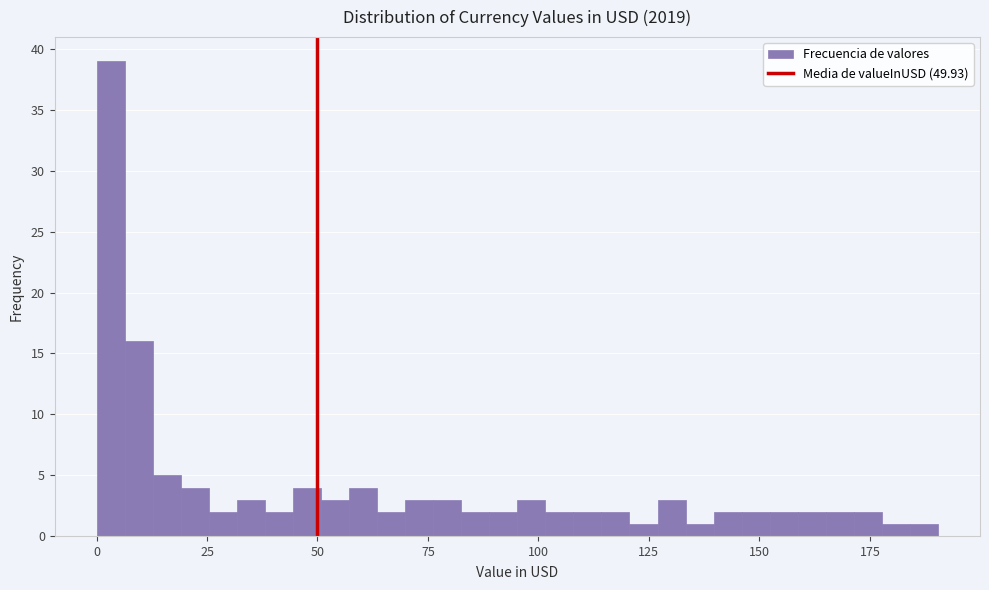

Around what value on the x-axis is the tallest bar? Give the approximate position of its centre, as read against the axis.

5